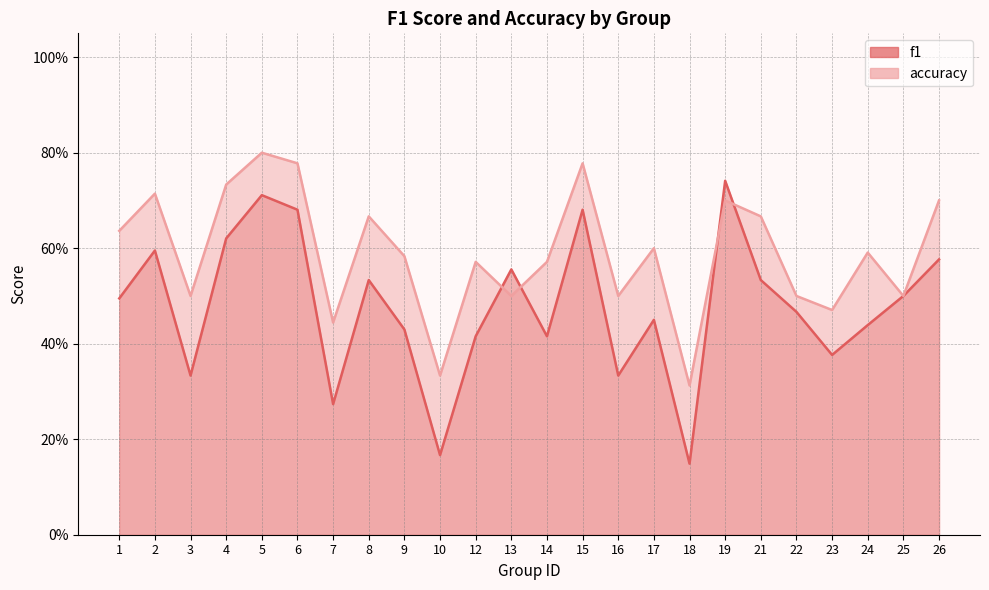

What is the total value across all series at 3?

0.8